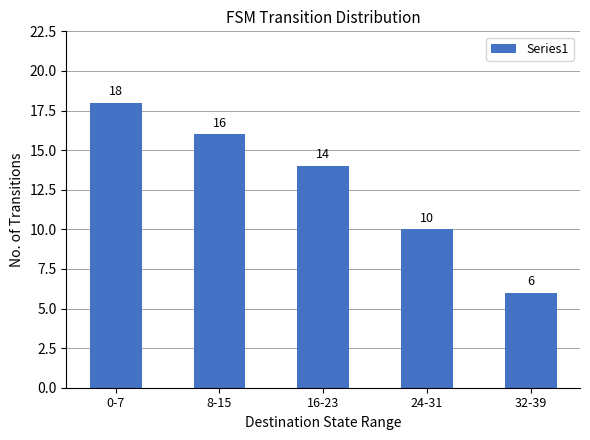

What is the difference between the second highest and minimum values?

10